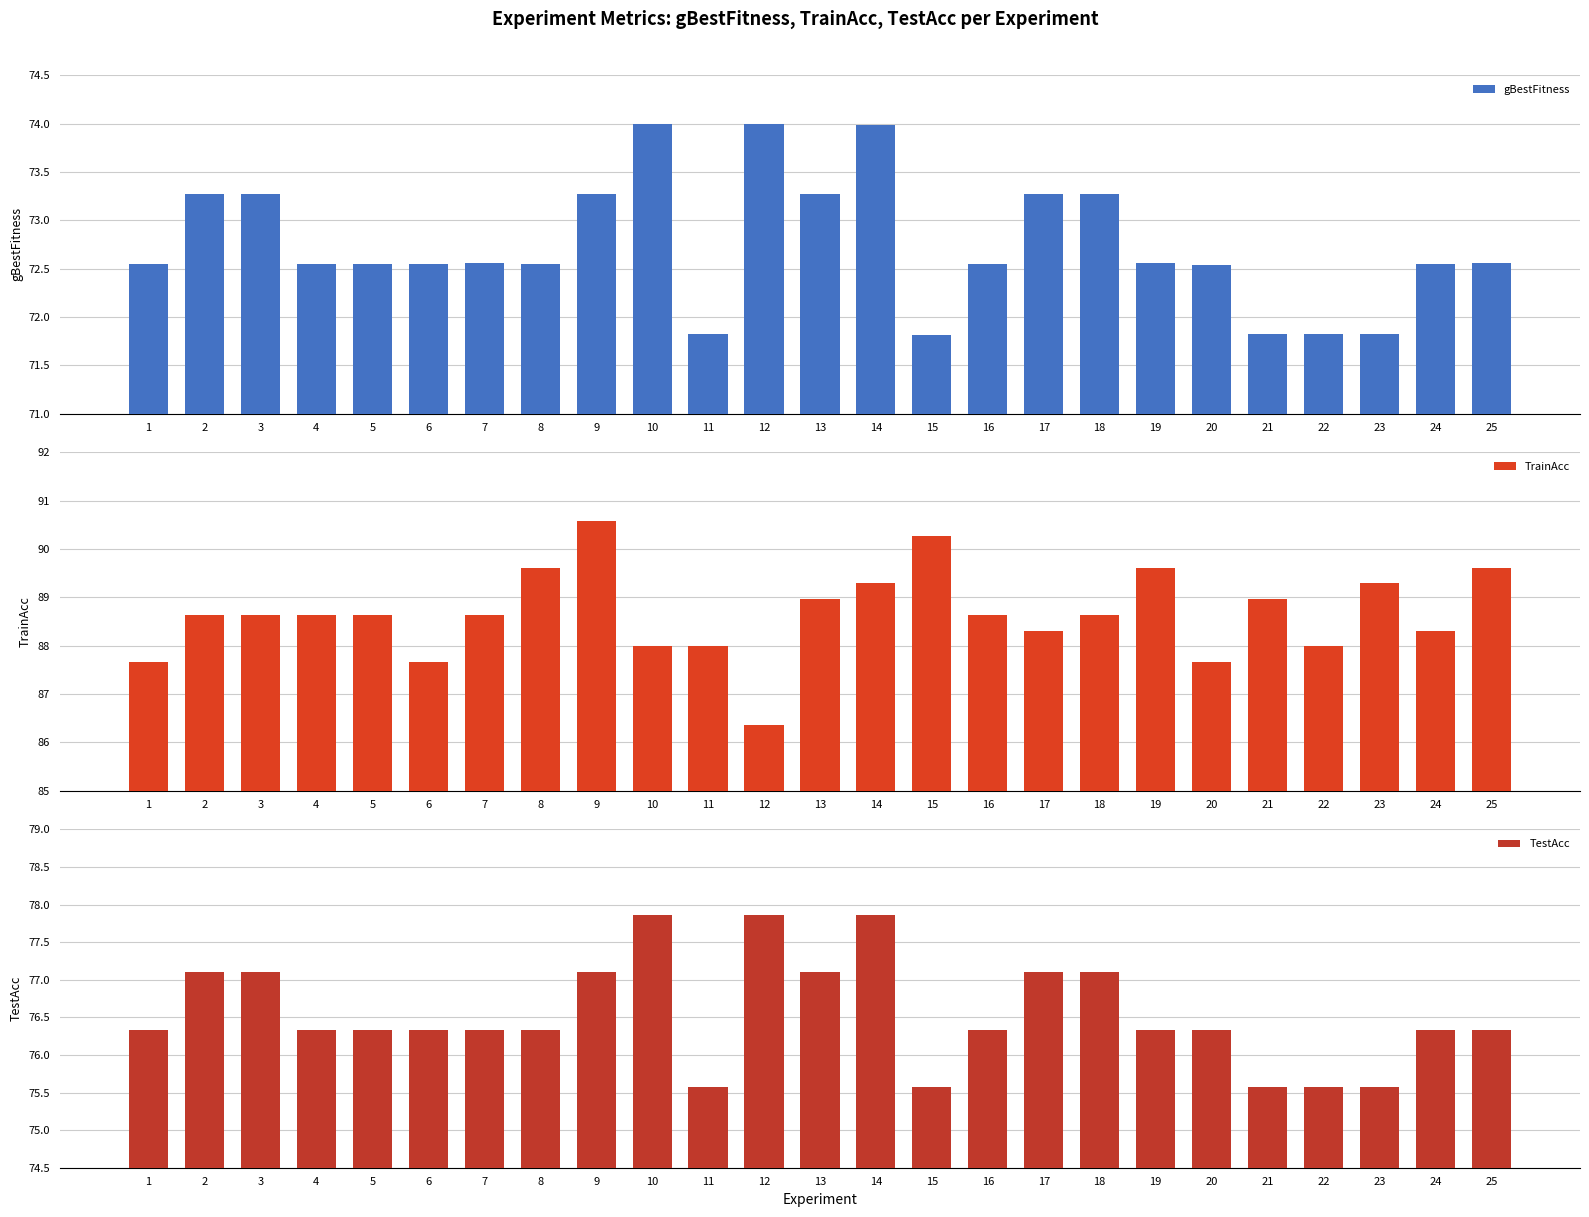

Reading left to right, what are all the values shown in this chart?

gBestFitness: 1=72.5	2=73.3	3=73.3	4=72.5	5=72.5	6=72.5	7=72.6	8=72.5	9=73.3	10=74.0	11=71.8	12=74.0	13=73.3	14=74.0	15=71.8	16=72.5	17=73.3	18=73.3	19=72.6	20=72.5	21=71.8	22=71.8	23=71.8	24=72.5	25=72.6
TrainAcc: 1=87.7	2=88.6	3=88.6	4=88.6	5=88.6	6=87.7	7=88.6	8=89.6	9=90.6	10=88.0	11=88.0	12=86.4	13=89.0	14=89.3	15=90.3	16=88.6	17=88.3	18=88.6	19=89.6	20=87.7	21=89.0	22=88.0	23=89.3	24=88.3	25=89.6
TestAcc: 1=76.3	2=77.1	3=77.1	4=76.3	5=76.3	6=76.3	7=76.3	8=76.3	9=77.1	10=77.9	11=75.6	12=77.9	13=77.1	14=77.9	15=75.6	16=76.3	17=77.1	18=77.1	19=76.3	20=76.3	21=75.6	22=75.6	23=75.6	24=76.3	25=76.3